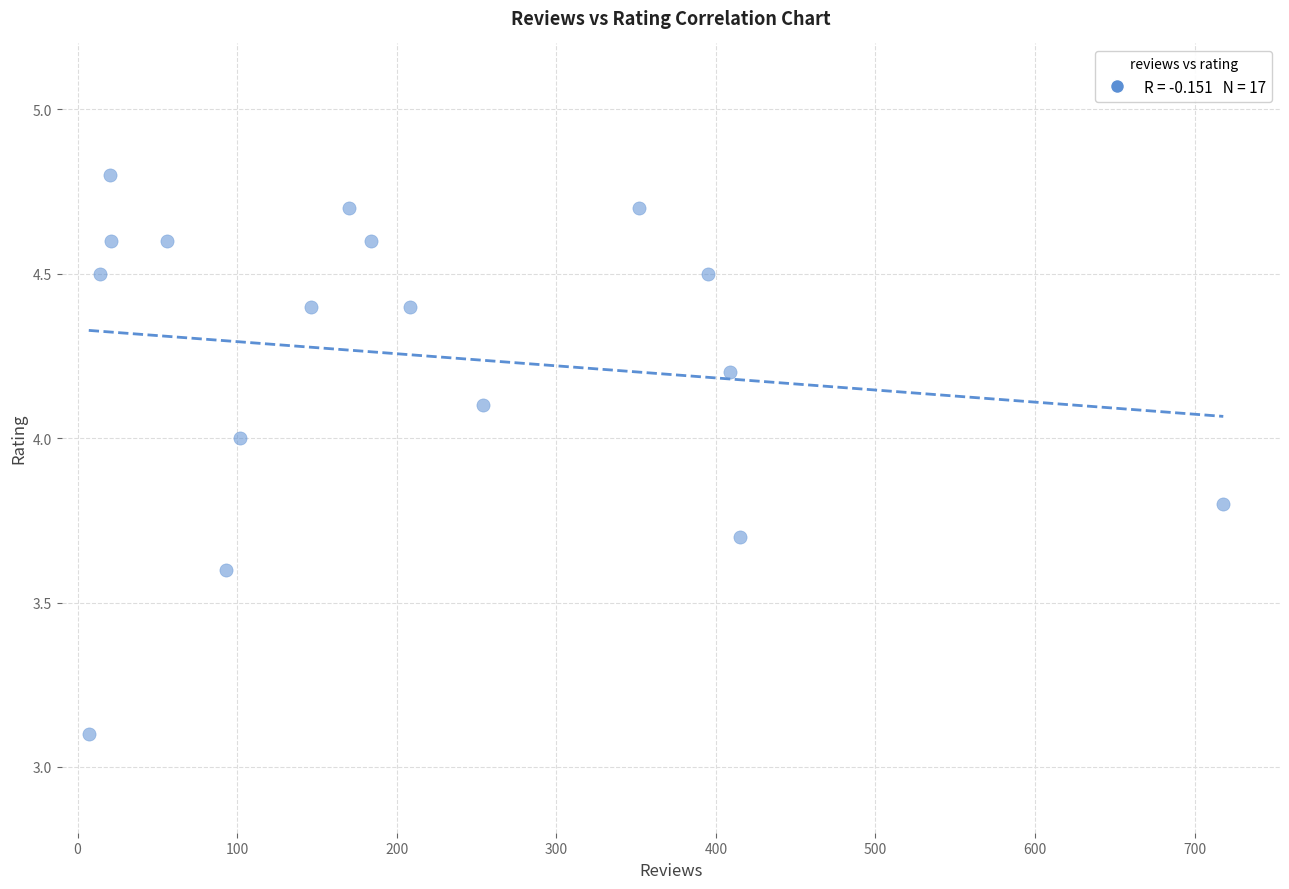

What is the range of X values (max minus min)?

711.0